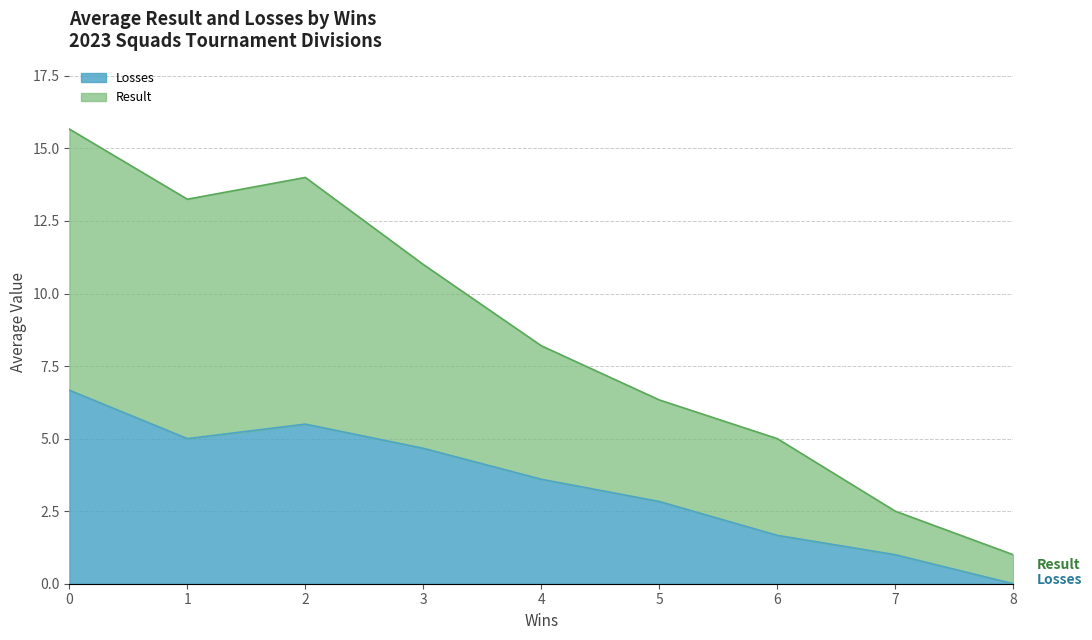

Approximately how many times larger is the value at 7 compared to 0?

0.2